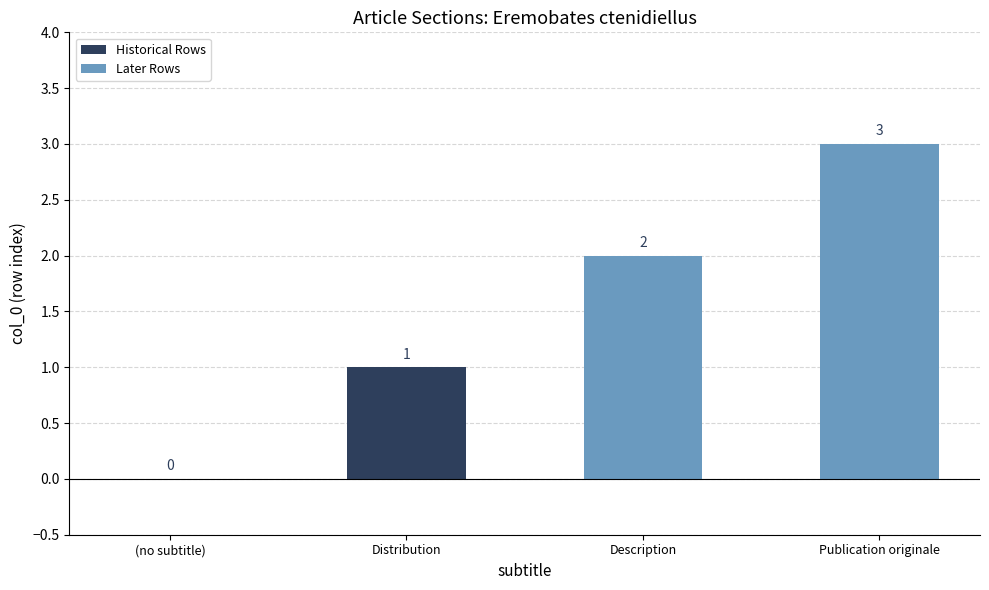

The Historical Rows series shows 0 at (no subtitle). True or false?

True